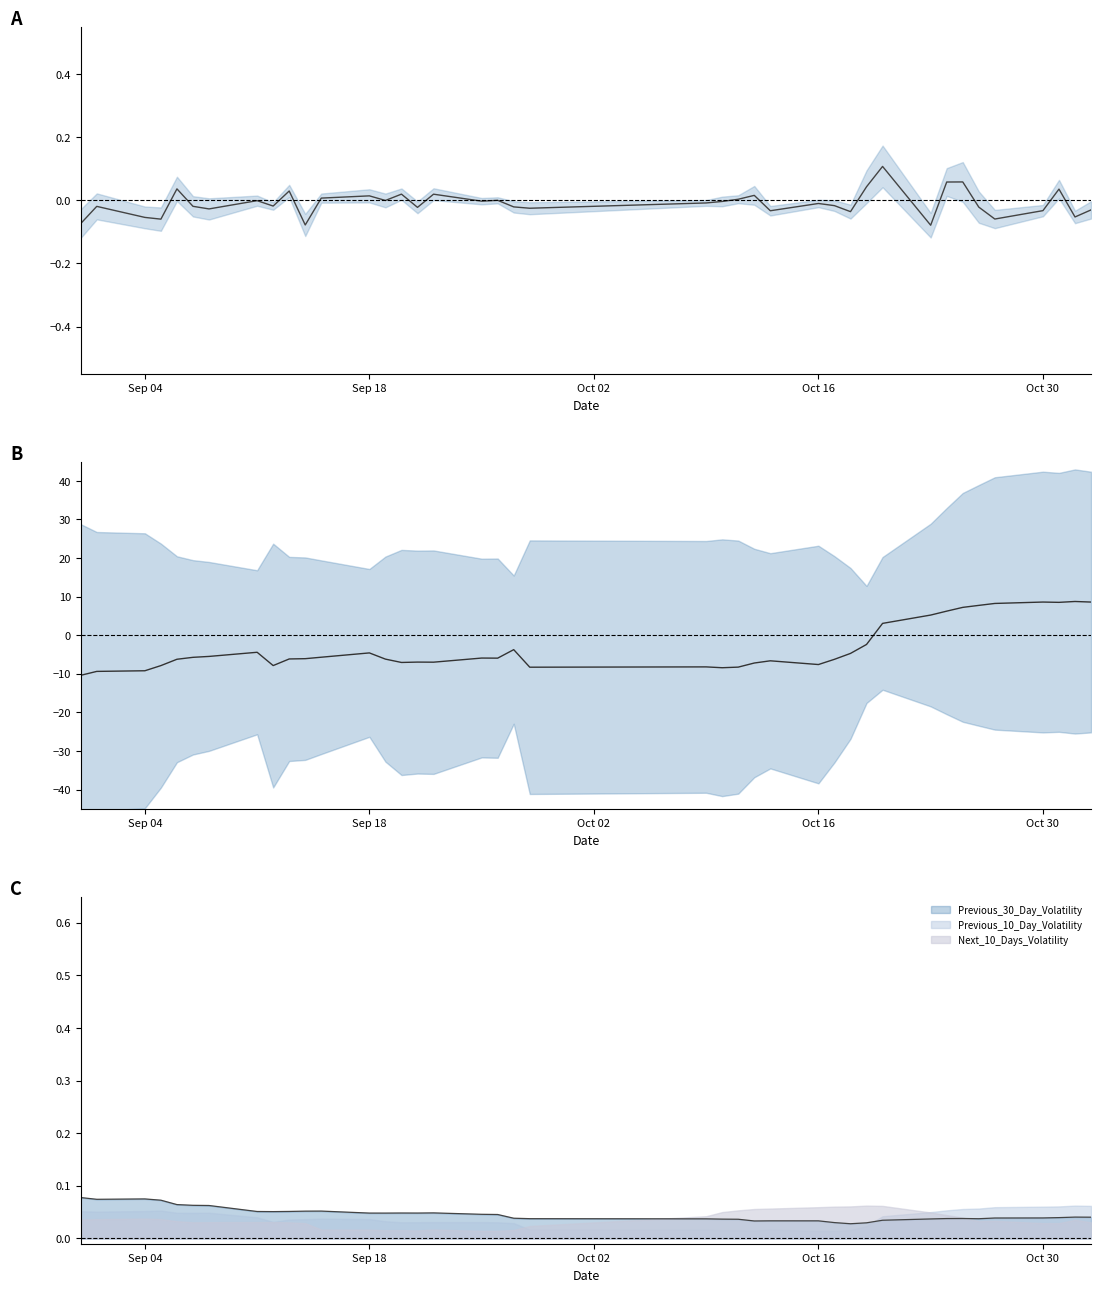

Reading left to right, what are all the values shown in this chart?

Log_Returns: -0.1	-0.0	-0.1	-0.1	0.0	-0.0	-0.0	-0.0	-0.0	0.0	-0.1	0.0	0.0	-0.0	0.0	-0.0	0.0	-0.0	0.0	-0.0	-0.0	-0.0	-0.0	0.0	0.0	-0.0	-0.0	-0.0	-0.0	0.0	0.1	-0.1	0.1	0.1	-0.0	-0.1	-0.0	0.0	-0.1	-0.0
Prev10-Prev30 Vol diff (scaled): -10.4	-9.4	-9.2	-7.9	-6.2	-5.7	-5.5	-4.4	-7.9	-6.2	-6.1	-5.7	-4.6	-6.2	-7.1	-7.0	-7.0	-5.9	-5.9	-3.7	-8.3	-8.2	-8.4	-8.3	-7.2	-6.6	-7.6	-6.2	-4.7	-2.4	3.1	5.2	6.2	7.2	7.7	8.2	8.6	8.5	8.7	8.6